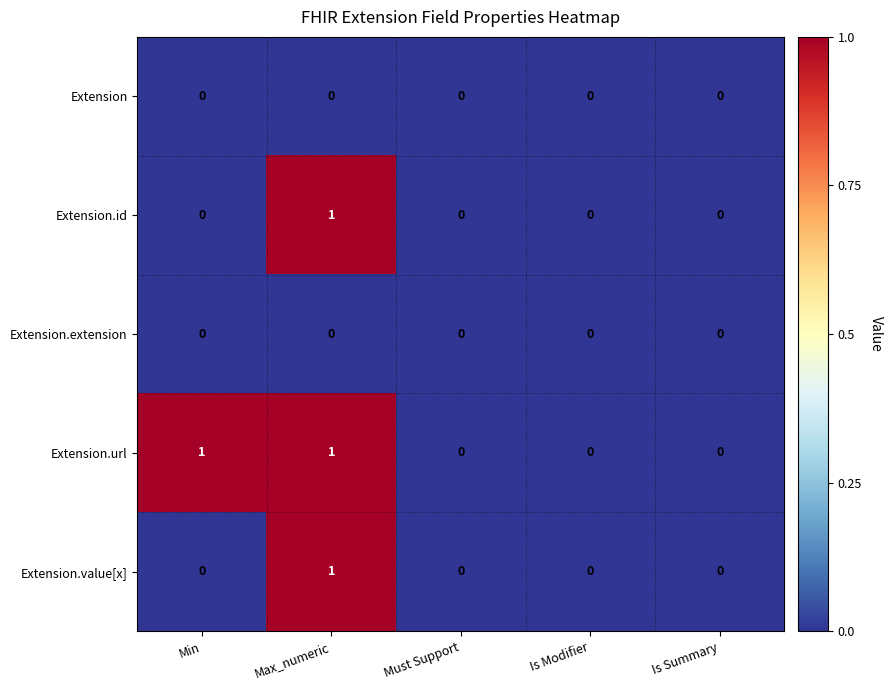

Reading left to right, transcribe all the data shown in this chart.

Extension: 0	0	0	0	0
Extension.id: 0	1	0	0	0
Extension.extension: 0	0	0	0	0
Extension.url: 1	1	0	0	0
Extension.value[x]: 0	1	0	0	0